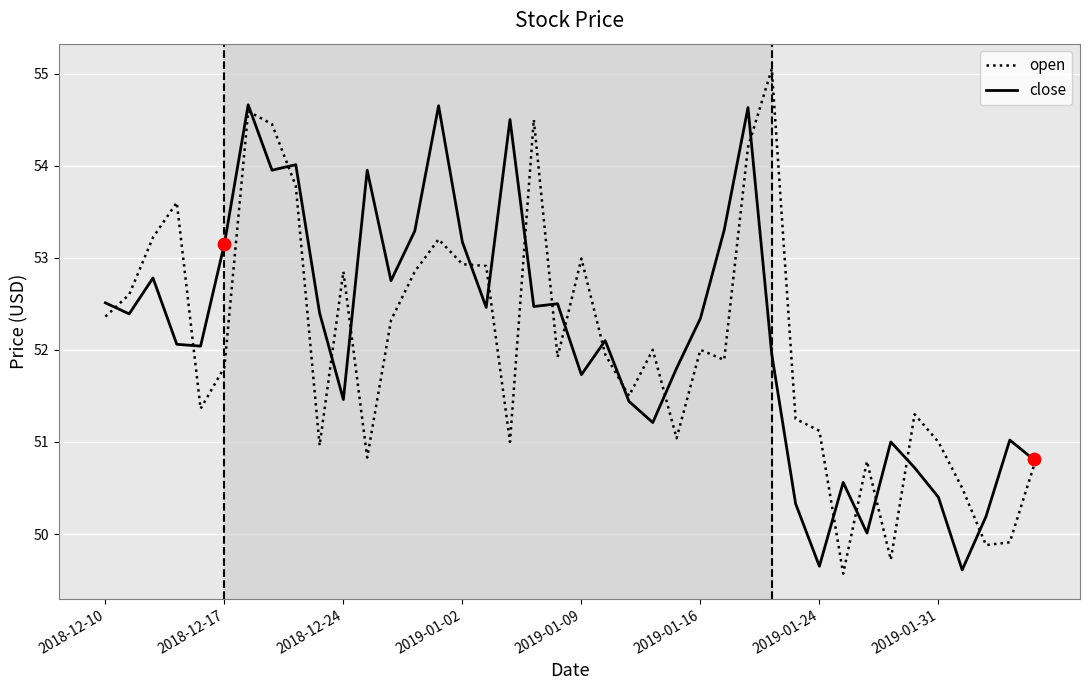

Which series has the largest total across all categories?

close